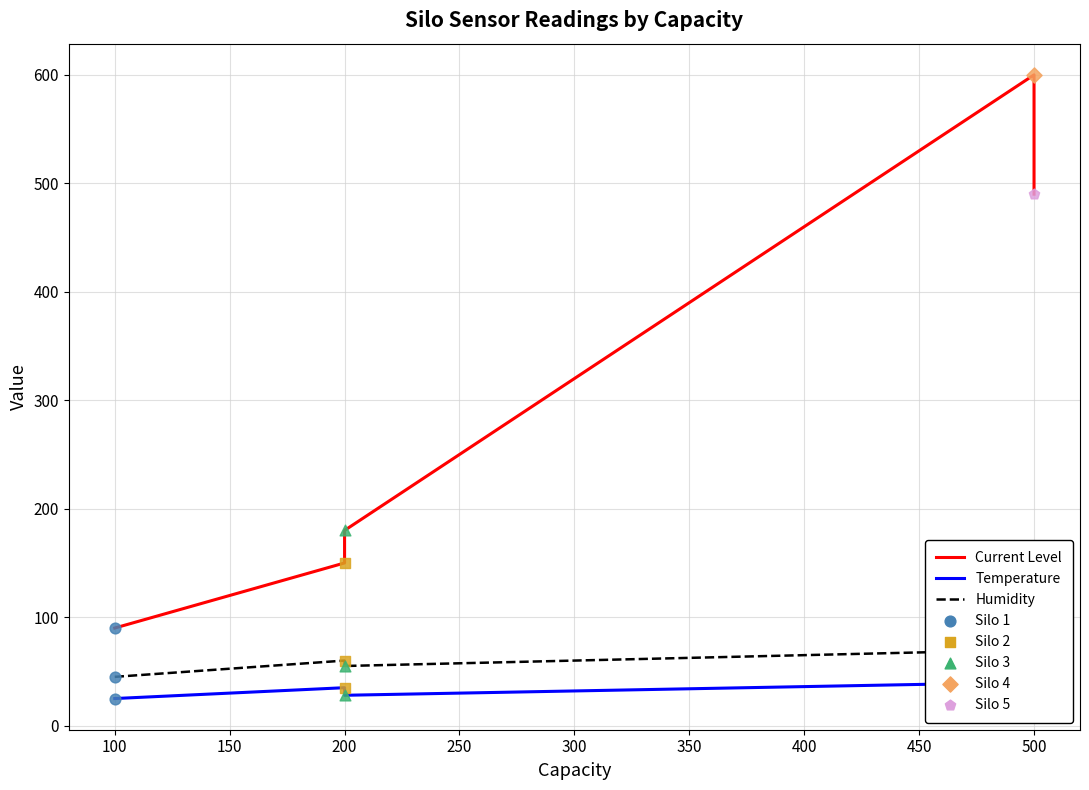

Which series reaches the maximum Y coordinate?

Current Level